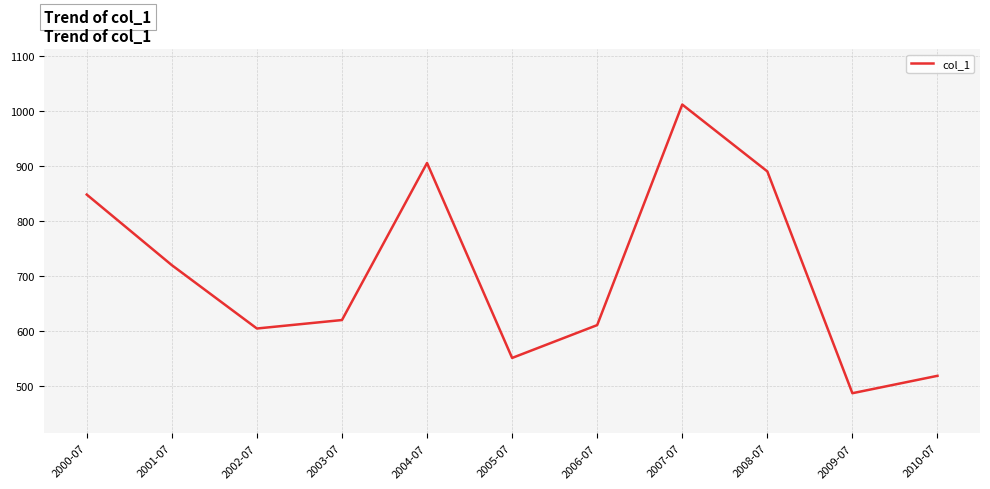

The chart shows a value of 268.6 at 2002-07. True or false?

False